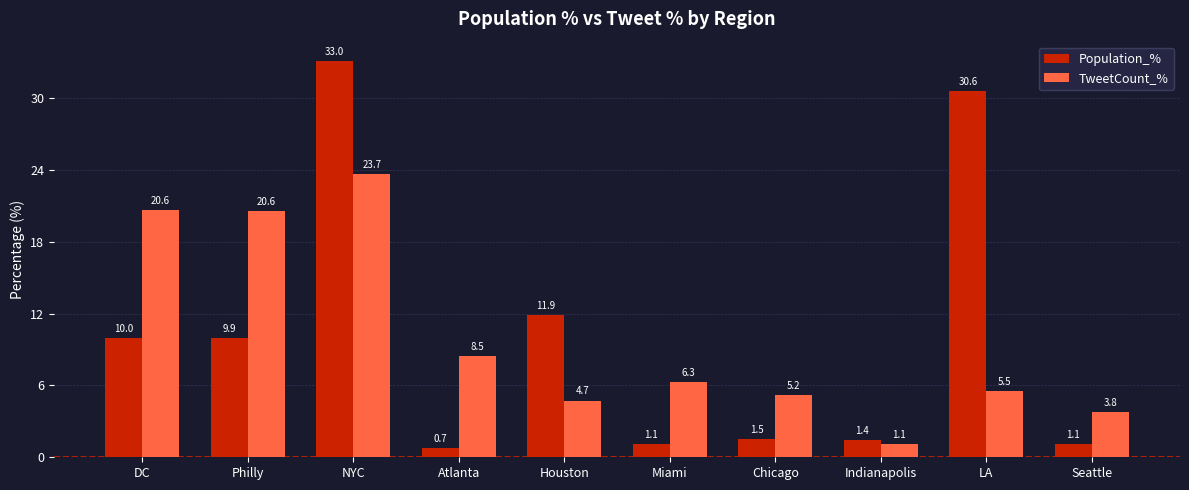

At which category does the chart reach its minimum across all series?

Atlanta